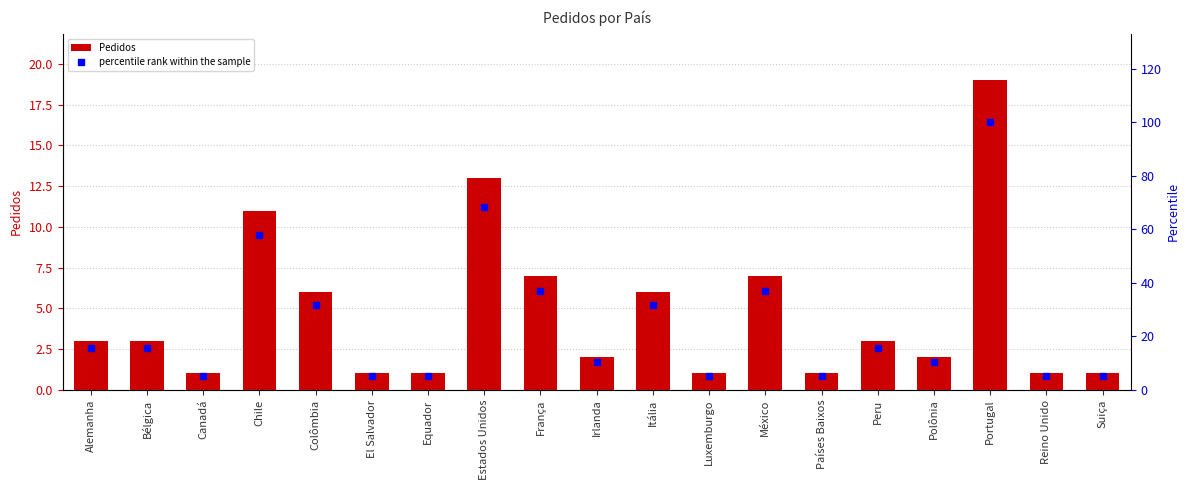

What is the difference between the highest and lowest values at Bélgica?

12.8